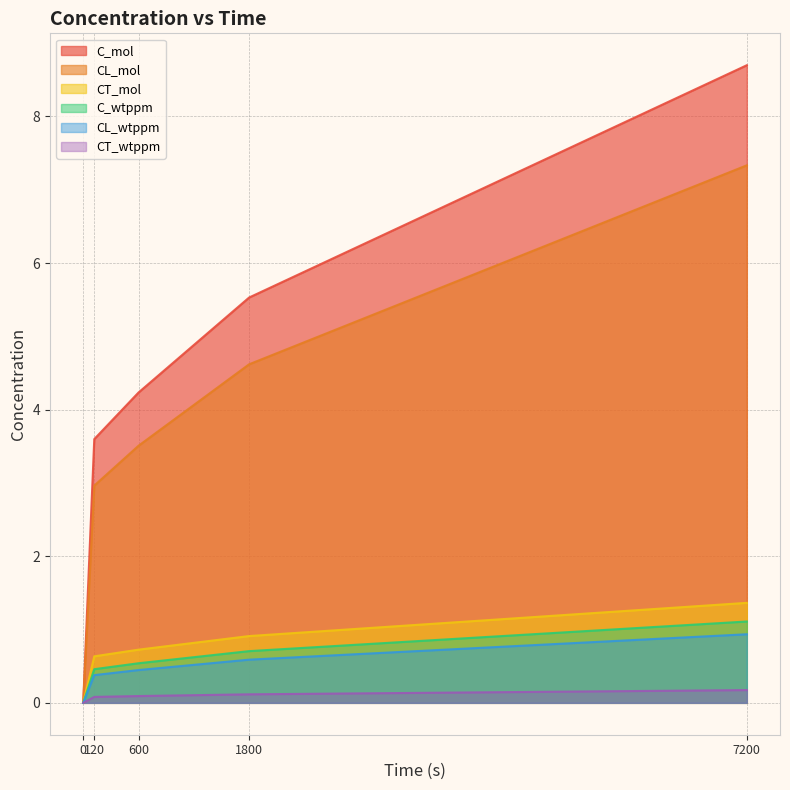

How many lines are shown in the chart?

6